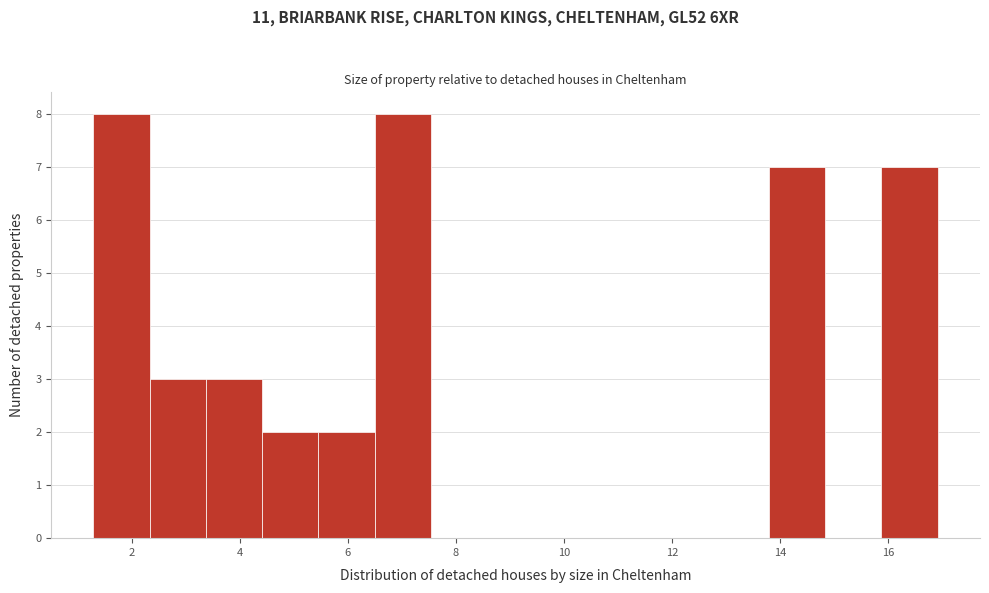

Reading left to right, transcribe this chart: for each bar, give the range it covers on the x-axis and its height. Neither the bar edges nor the heights are printed on the chart, so give them approximately, as read against the axes.

1.2 to 2.4: 8
2.4 to 3.4: 3
3.4 to 4.4: 3
4.4 to 5.4: 2
5.4 to 6.6: 2
6.6 to 7.6: 8
7.6 to 8.6: 0
8.6 to 9.6: 0
9.6 to 10.6: 0
10.6 to 11.8: 0
11.8 to 12.8: 0
12.8 to 13.8: 0
13.8 to 14.8: 7
14.8 to 15.8: 0
15.8 to 17.0: 7